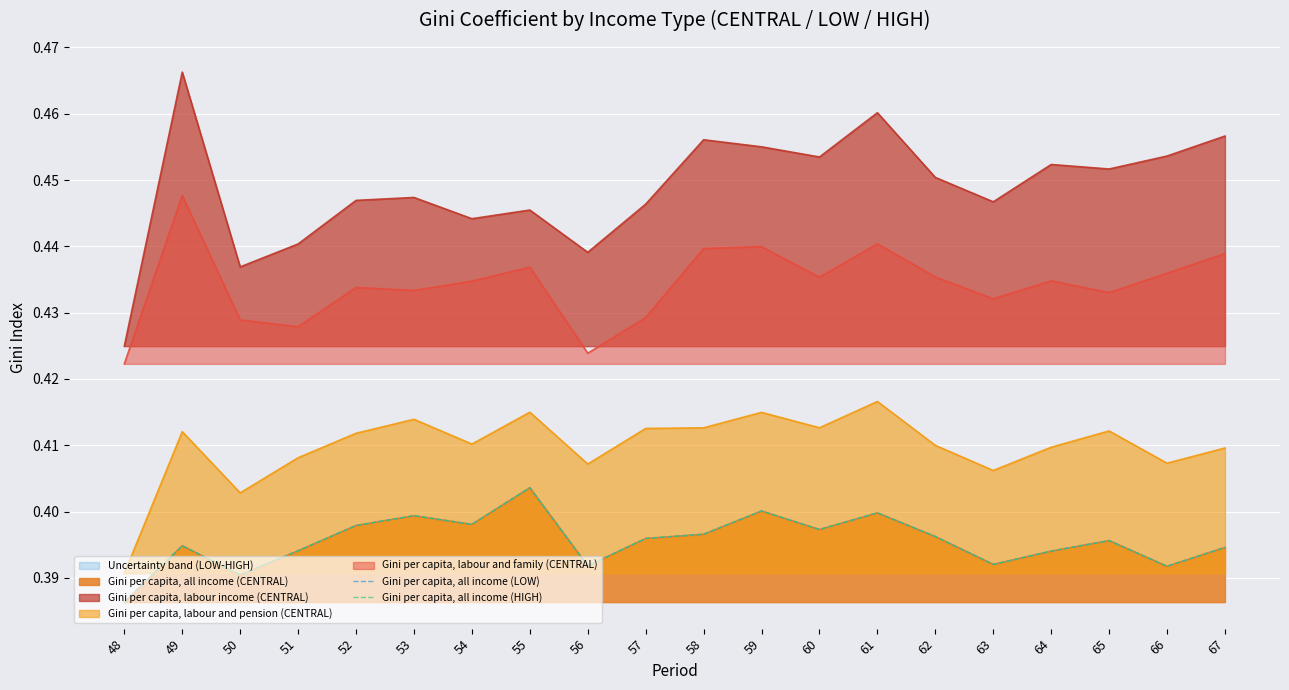

The value of Gini per capita, all income (LOW) at 53 is 0.7. True or false?

False